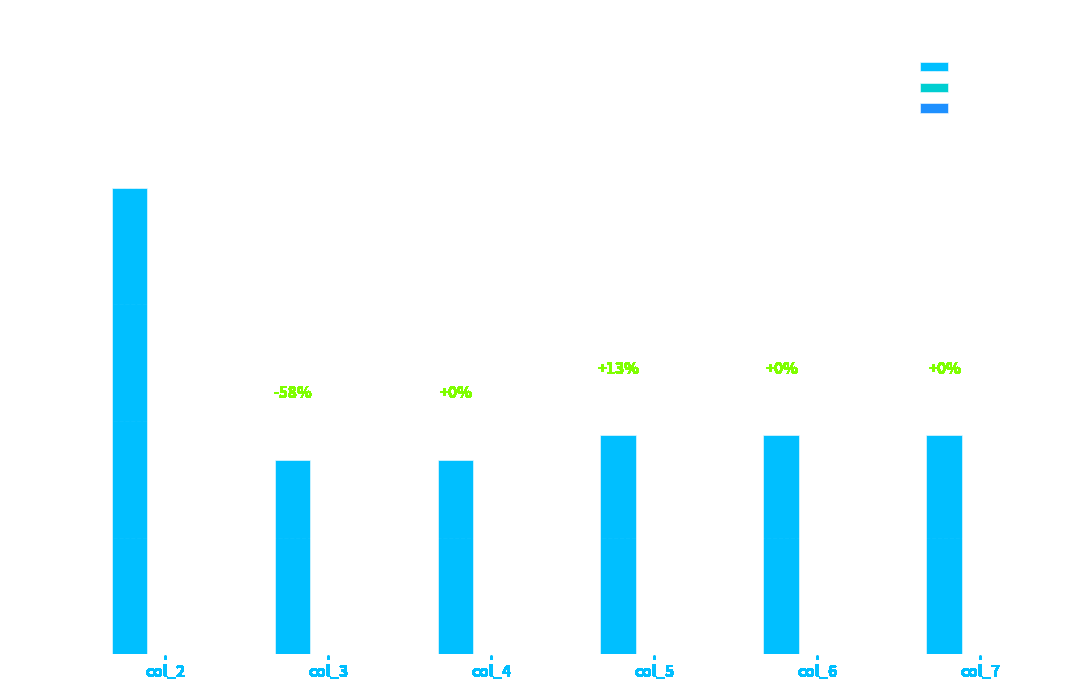

Are the bars horizontal?

No